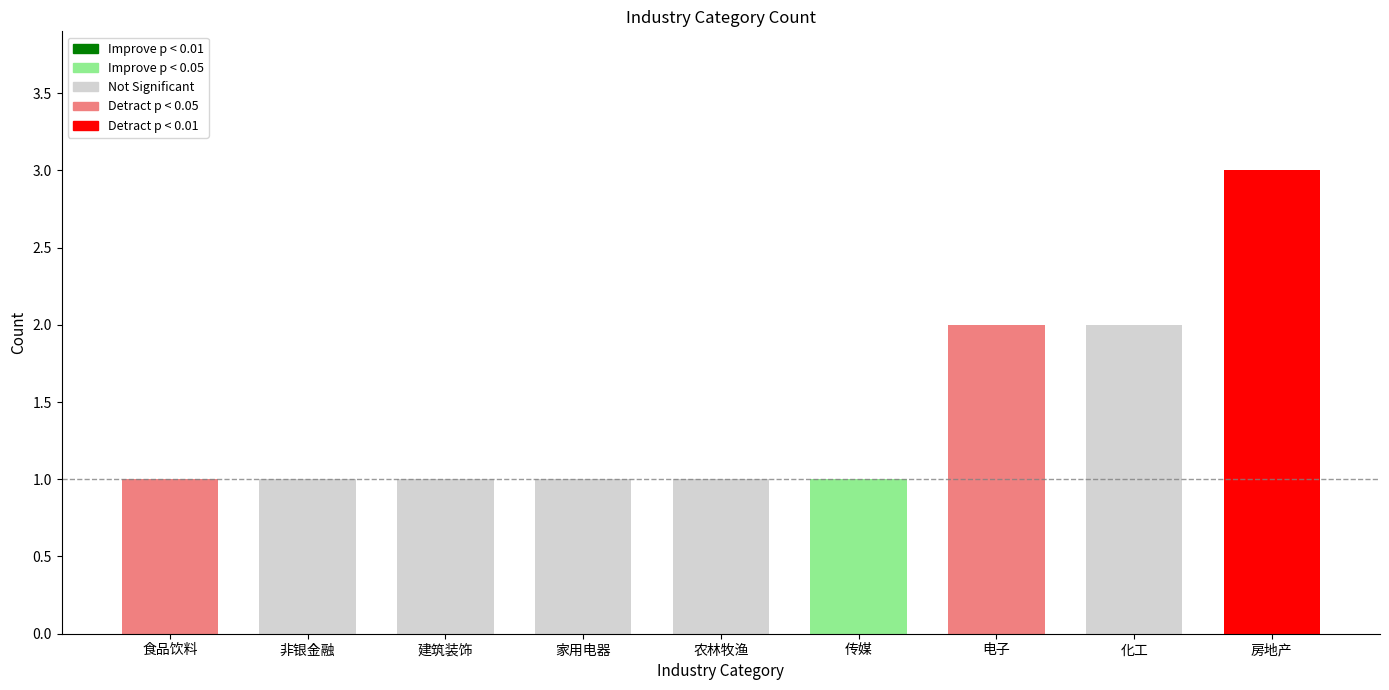

Count the number of data series in this chart.

1